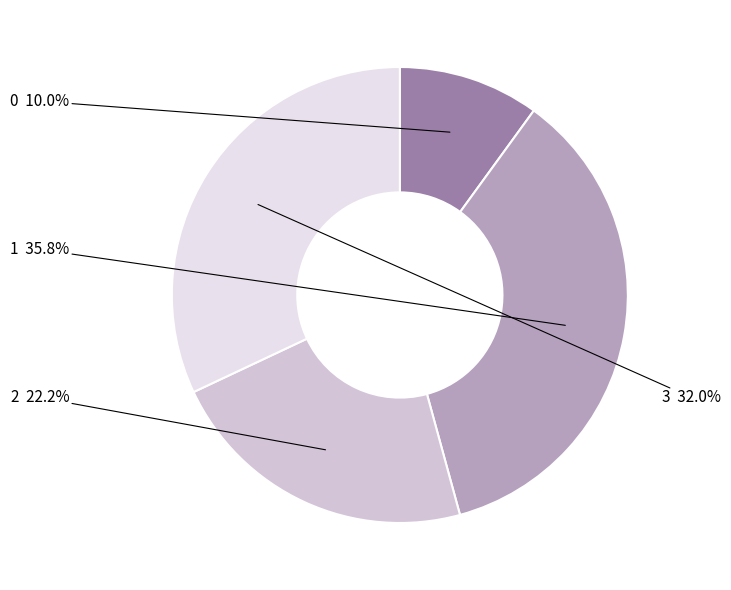

Rank the categories by value from highest to lowest.

1, 3, 2, 0